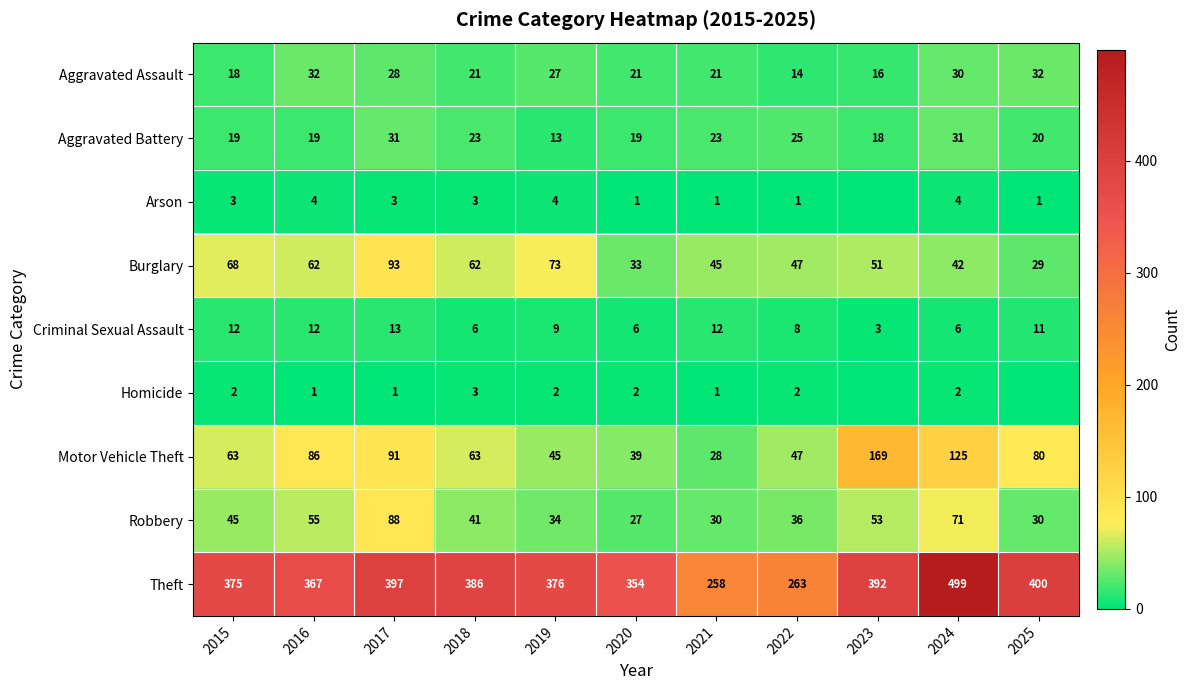

At 2016, list the series in order from largest to smallest.

Theft, Motor Vehicle Theft, Burglary, Robbery, Aggravated Assault, Aggravated Battery, Criminal Sexual Assault, Arson, Homicide